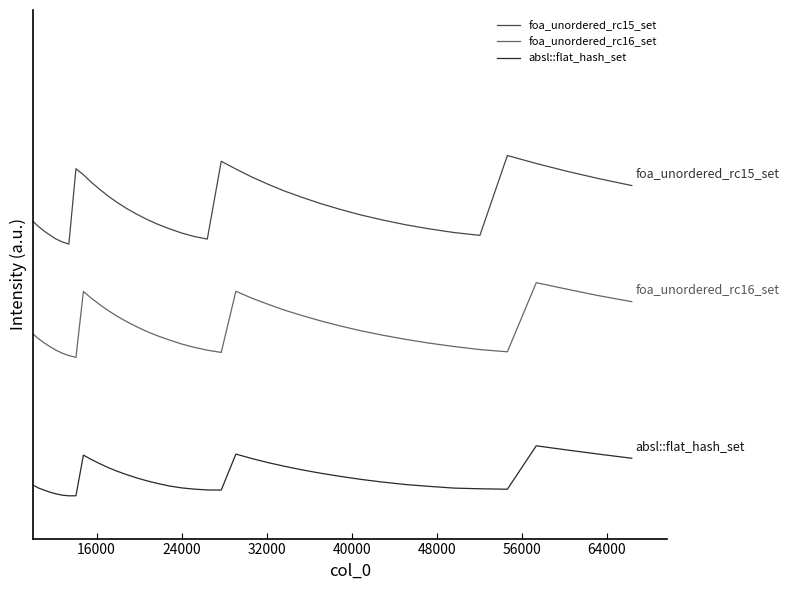

What are all the series names shown in the legend?

foa_unordered_rc15_set, foa_unordered_rc16_set, absl::flat_hash_set